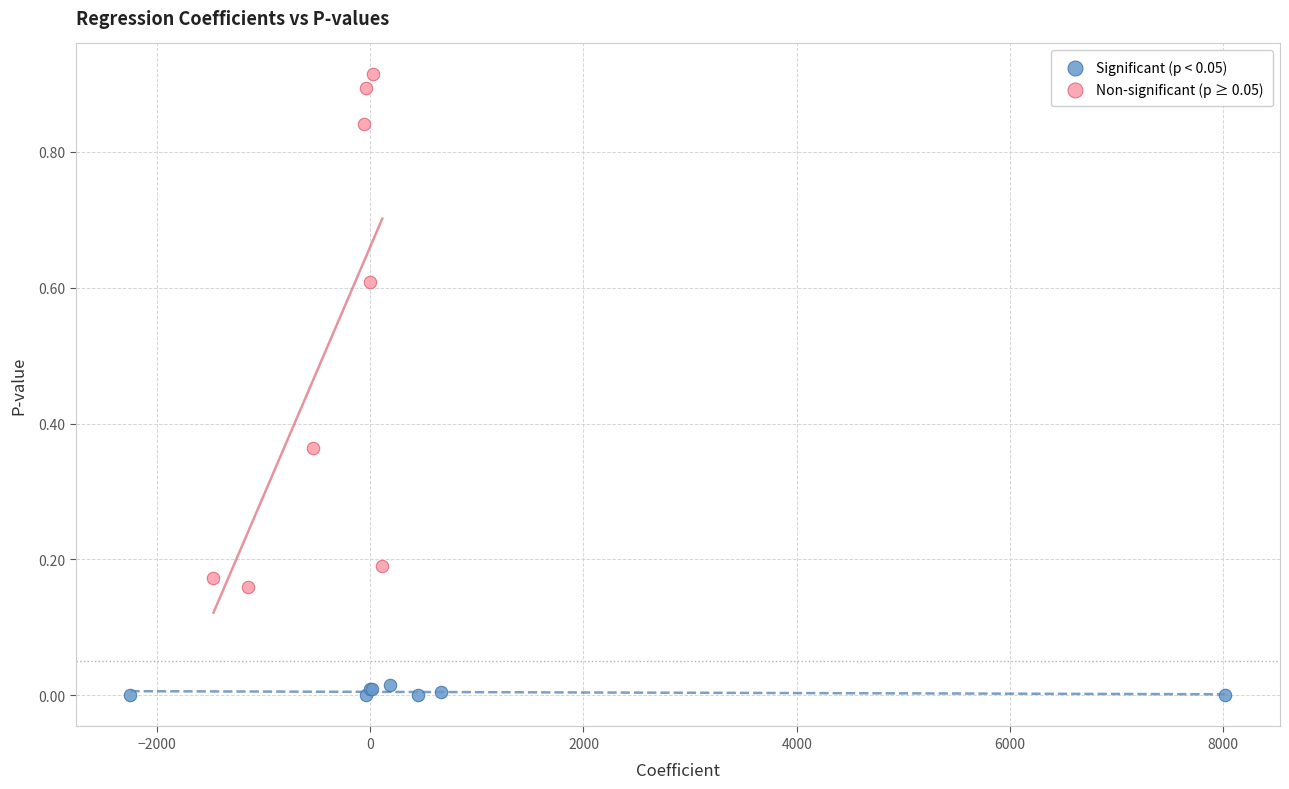

Which series has the widest spread of Y values?

Non-significant (p ≥ 0.05)